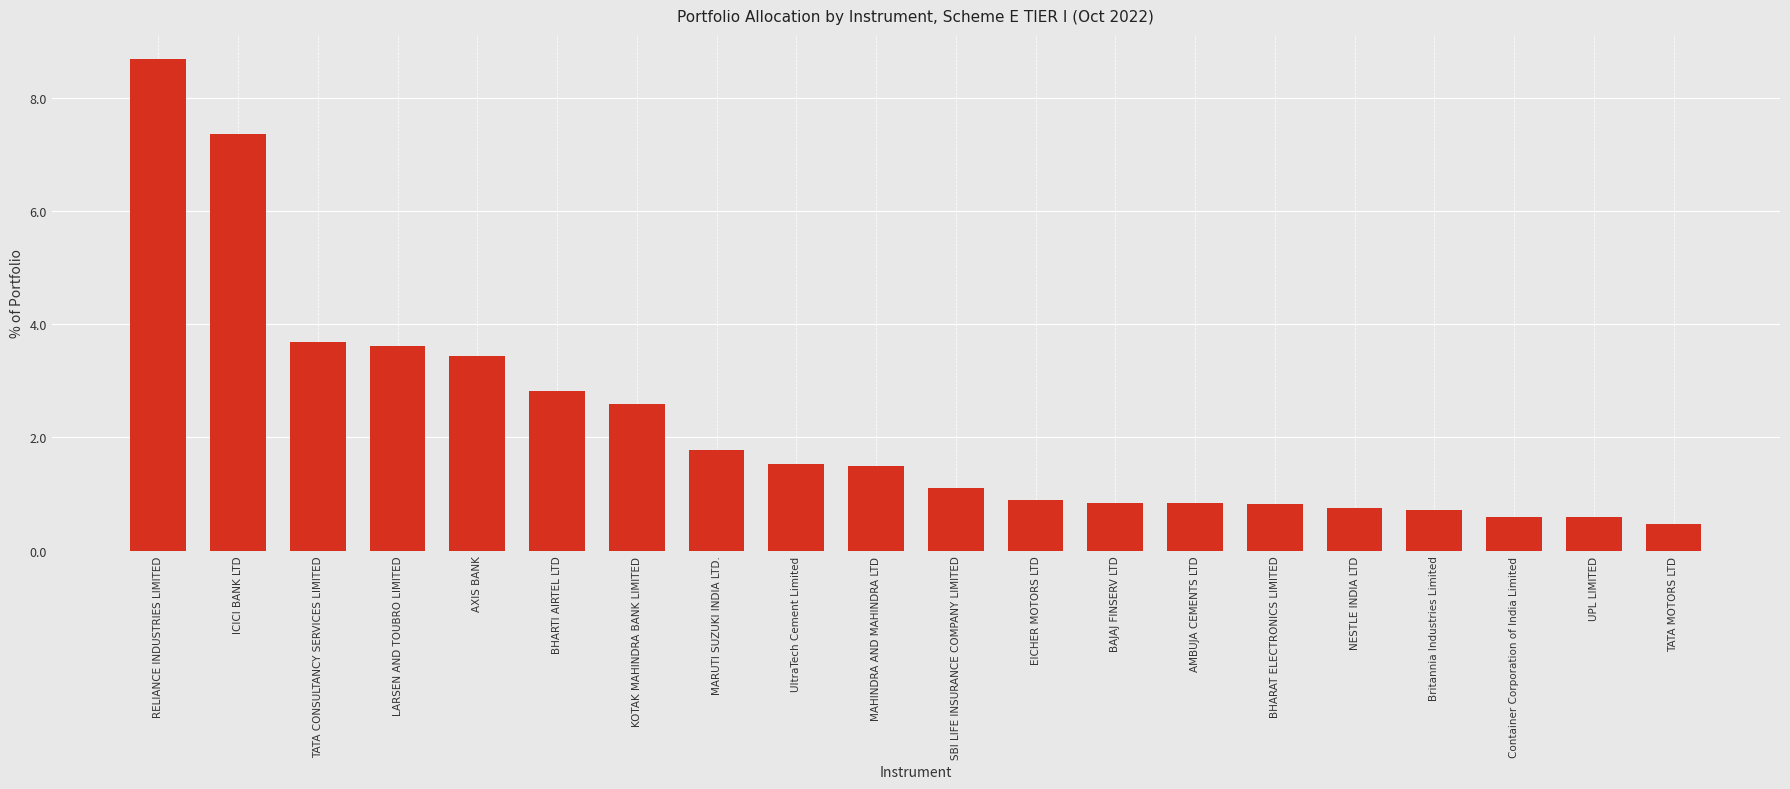

What is the ratio of the value at AXIS BANK to the value at BHARTI AIRTEL LTD?

1.2